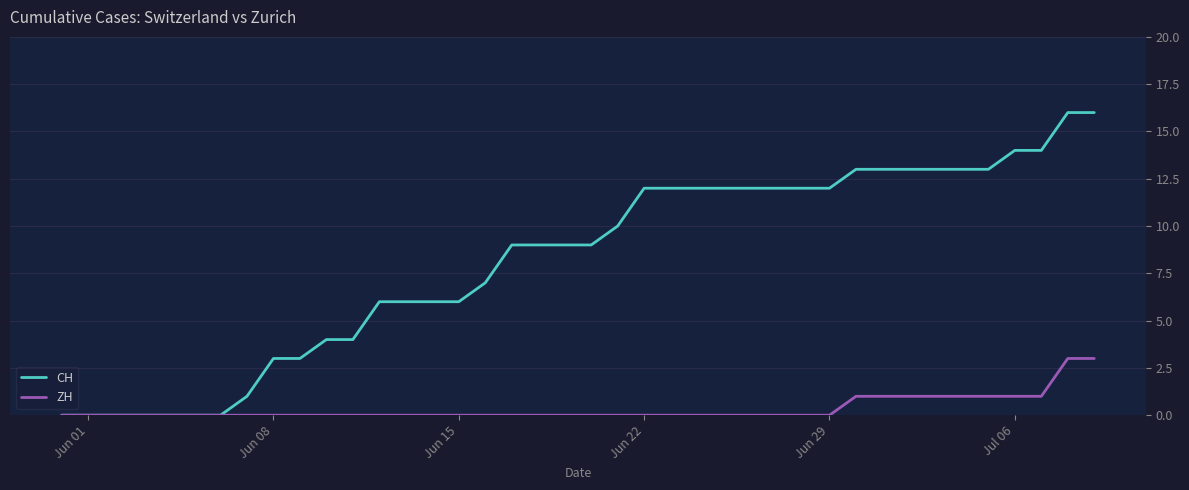

Which series has the widest spread of values?

CH